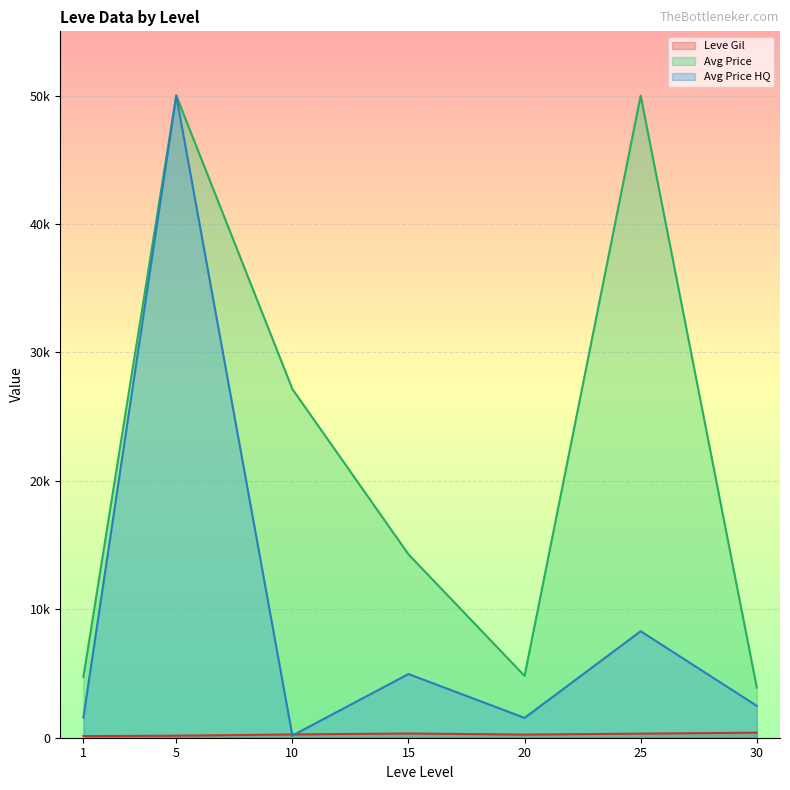

Reading left to right, list all the values displayed in this chart.

Leve Gil: 1=123.8	5=157.5	10=256.0	15=329.7	20=243.0	25=318.7	30=394.2
Avg Price: 1=4727.5	5=50000.0	10=27150.7	15=14278.2	20=4812.3	25=50000.0	30=3908.2
Avg Price HQ: 1=1568.8	5=50000.0	10=166.7	15=4959.2	20=1543.7	25=8292.0	30=2484.0